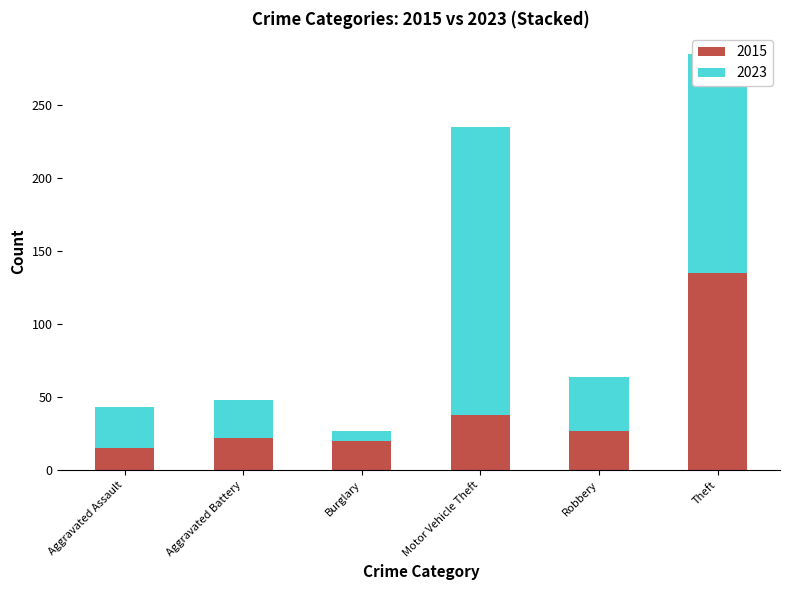

True or false: 2015 has a value of 62 at Motor Vehicle Theft.

False